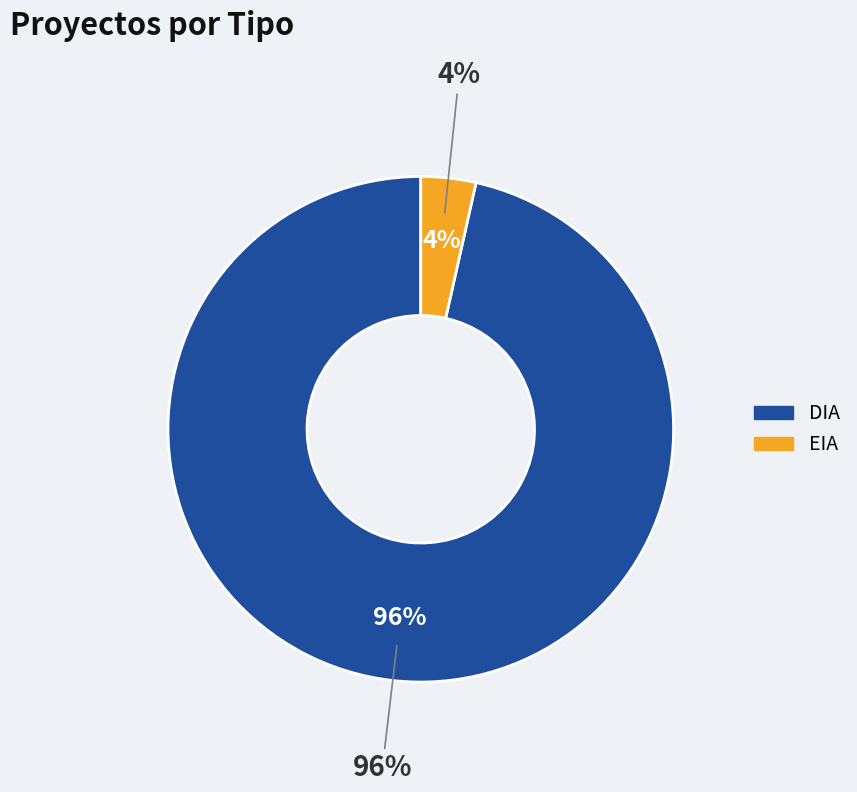

The EIA slice represents 1% of the pie. True or false?

False